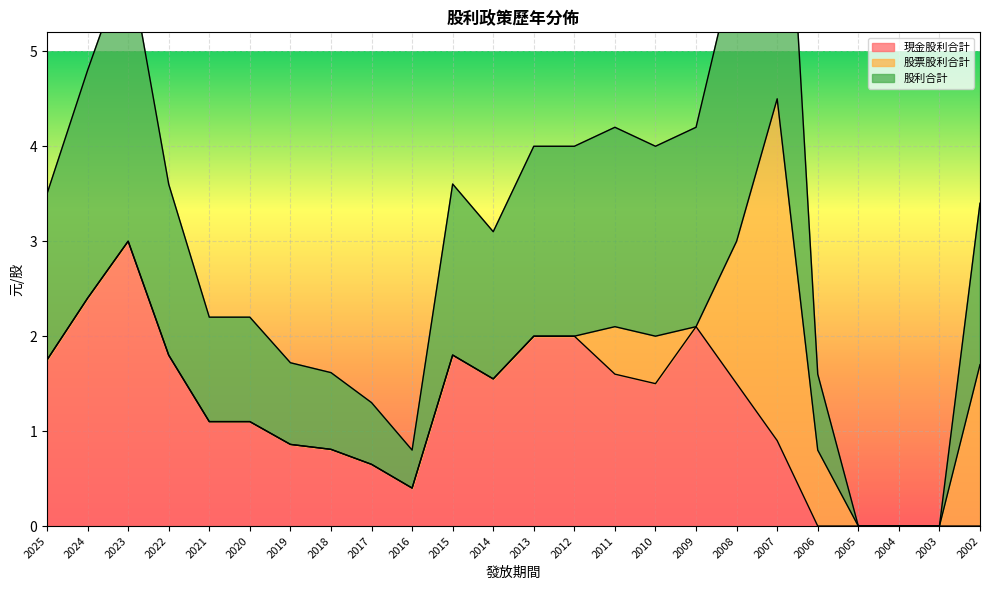

Which category has the highest value in the 現金股利合計 series?

2023